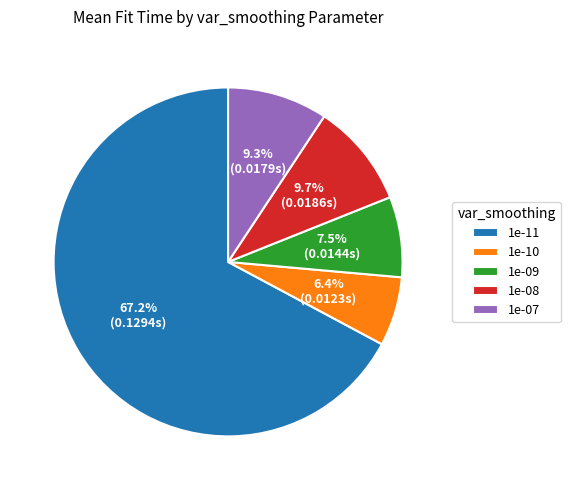

How many segments does this pie chart have?

5